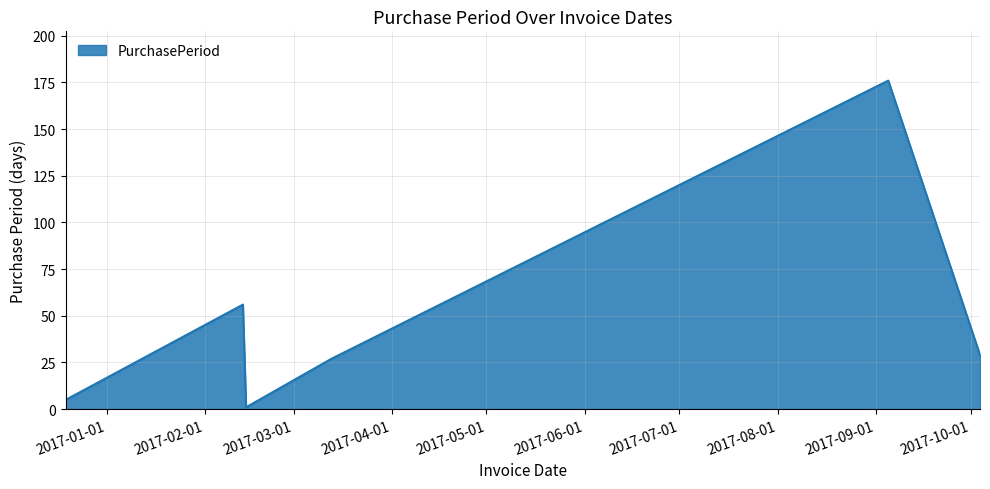

How many interior local peaks (higher than both neighbors) does the data have?

2